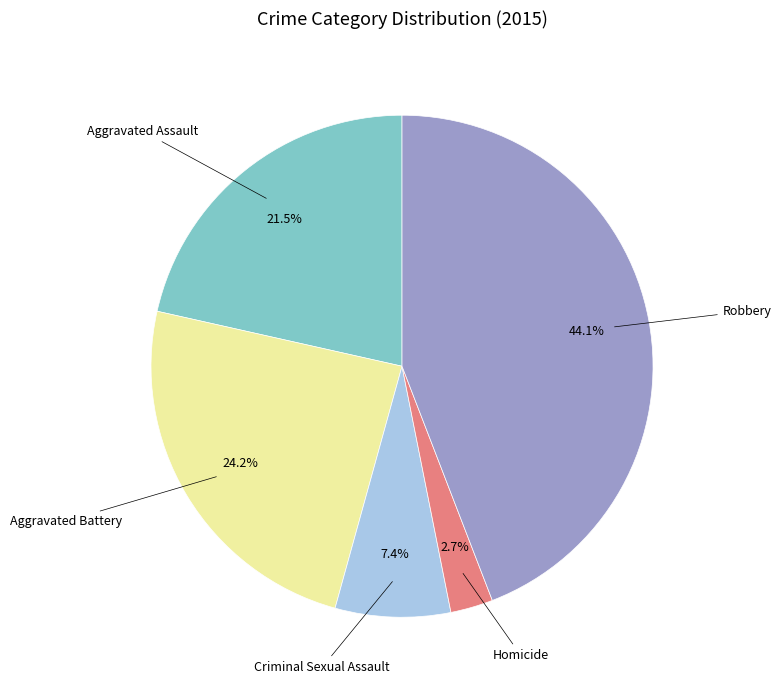

Is there any slice that represents more than half of the pie?

No